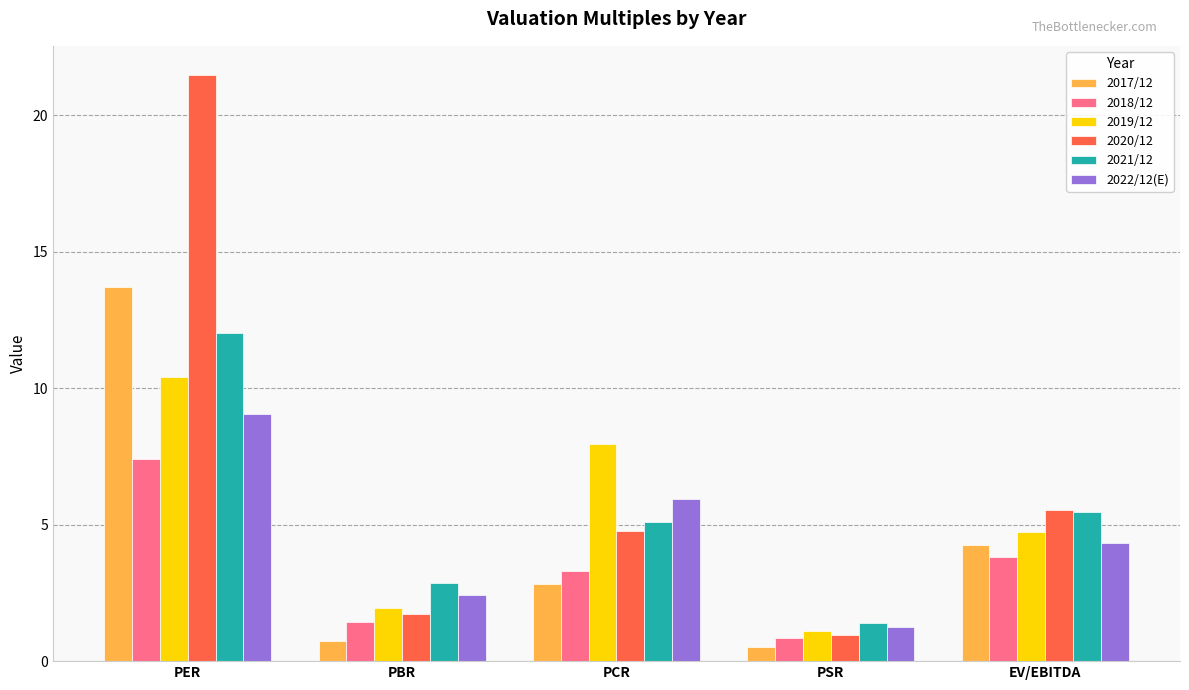

Rank the categories by 2020/12 value from lowest to highest.

PSR, PBR, PCR, EV/EBITDA, PER